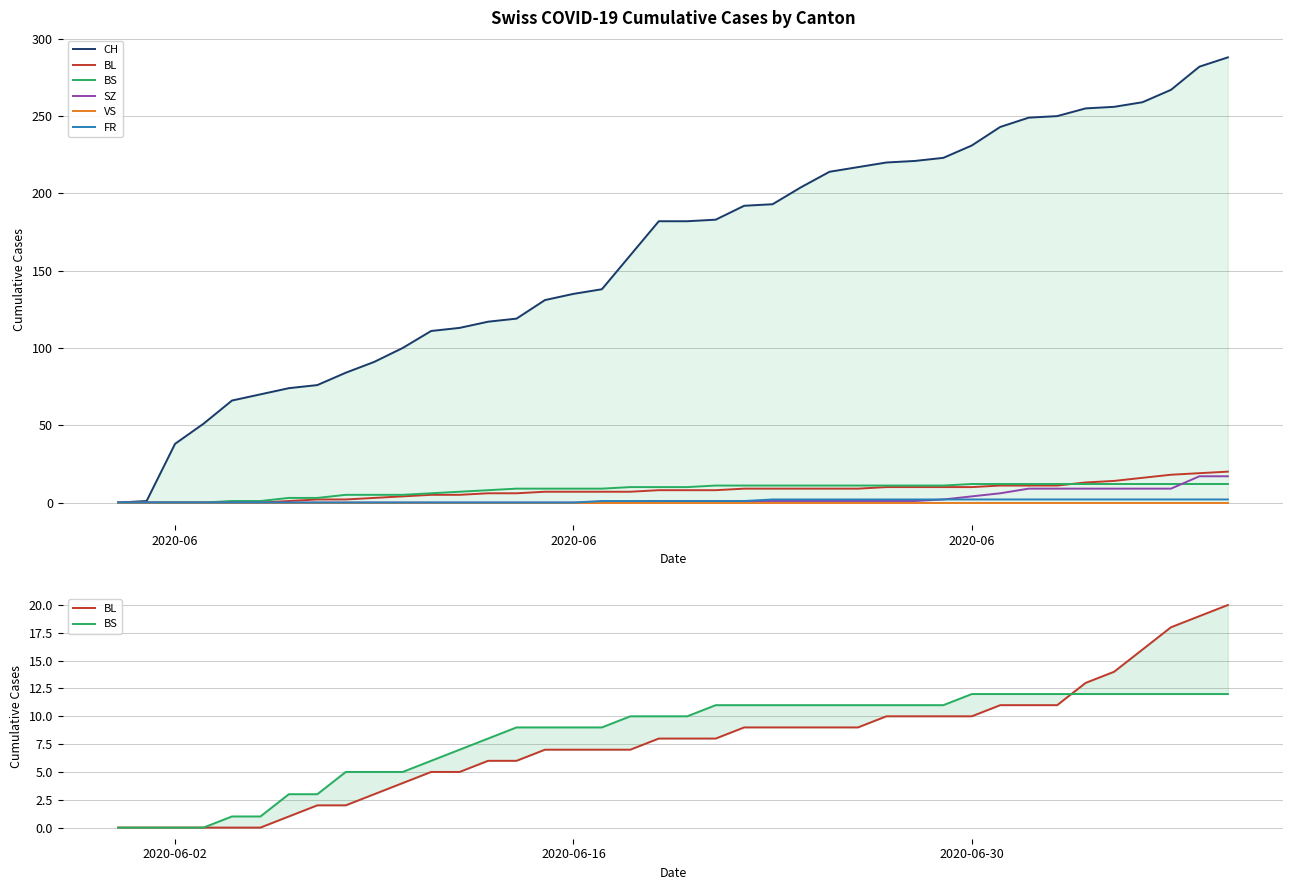

Reading left to right, transcribe all the data shown in this chart.

CH: 0	1	38	51	66	70	74	76	84	91	100	111	113	117	119	131	135	138	160	182	182	183	192	193	204	214	217	220	221	223	231	243	249	250	255	256	259	267	282	288
BL: 0	0	0	0	0	0	1	2	2	3	4	5	5	6	6	7	7	7	7	8	8	8	9	9	9	9	9	10	10	10	10	11	11	11	13	14	16	18	19	20
BS: 0	0	0	0	1	1	3	3	5	5	5	6	7	8	9	9	9	9	10	10	10	11	11	11	11	11	11	11	11	11	12	12	12	12	12	12	12	12	12	12
SZ: 0	0	0	0	0	0	0	0	0	0	0	0	0	0	0	0	0	0	0	1	1	1	1	1	1	1	1	1	1	2	4	6	9	9	9	9	9	9	17	17
VS: 0	0	0	0	0	0	0	0	0	0	0	0	0	0	0	0	0	0	0	0	0	0	0	0	0	0	0	0	0	0	0	0	0	0	0	0	0	0	0	0
FR: 0	0	0	0	0	0	0	0	0	0	0	0	0	0	0	0	0	1	1	1	1	1	1	2	2	2	2	2	2	2	2	2	2	2	2	2	2	2	2	2